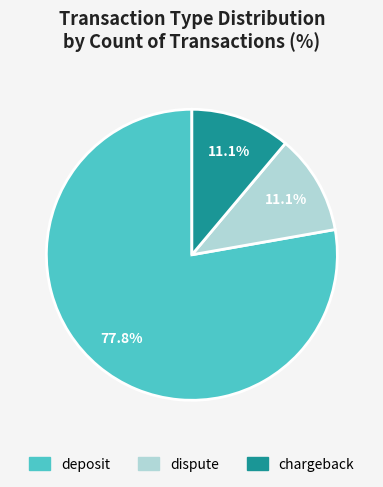

The chargeback slice represents 11% of the pie. True or false?

True